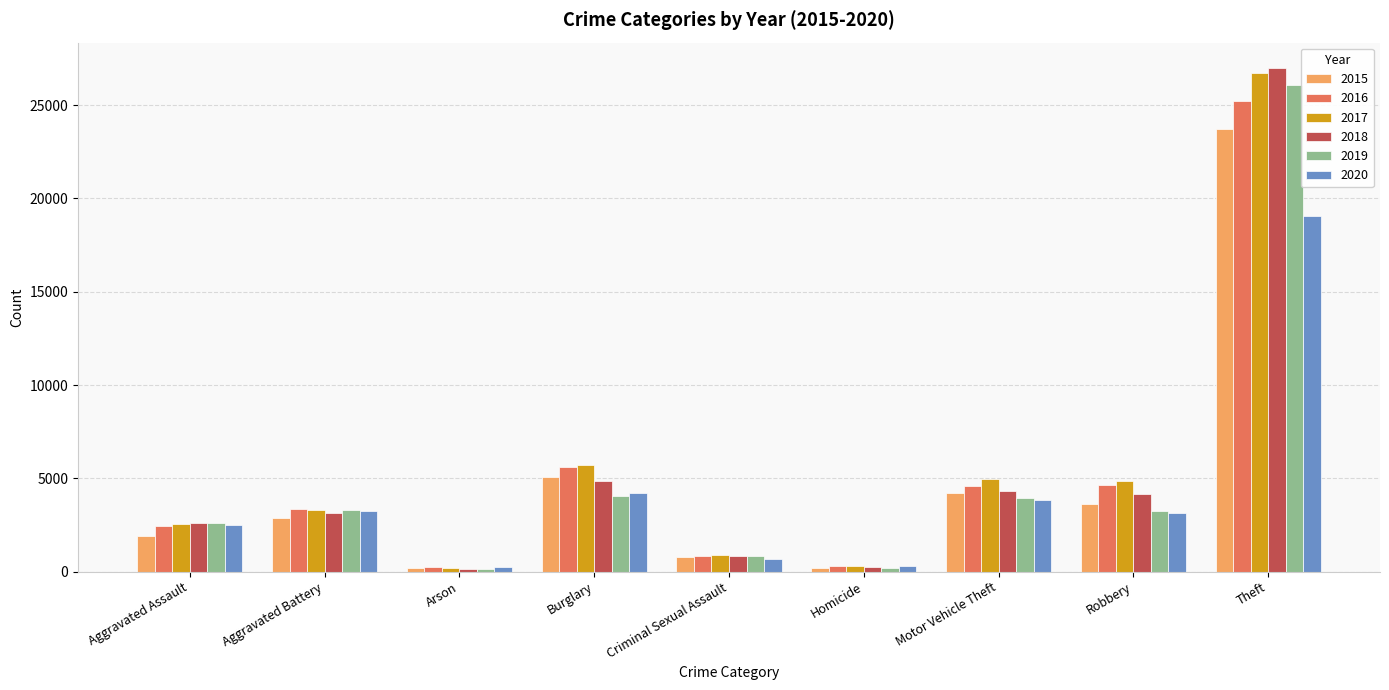

What position from the left is Arson?

3